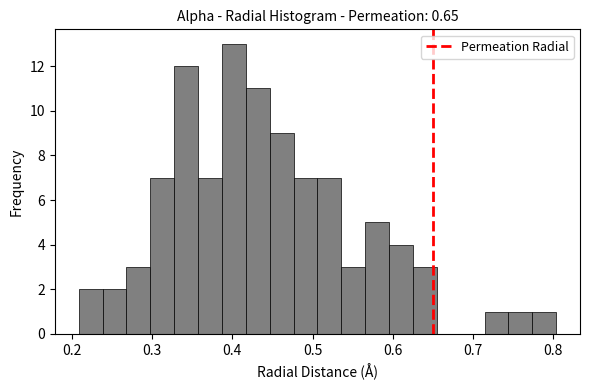

Read against the x-axis, roughly where is the centre of the tallest bar?

0.40